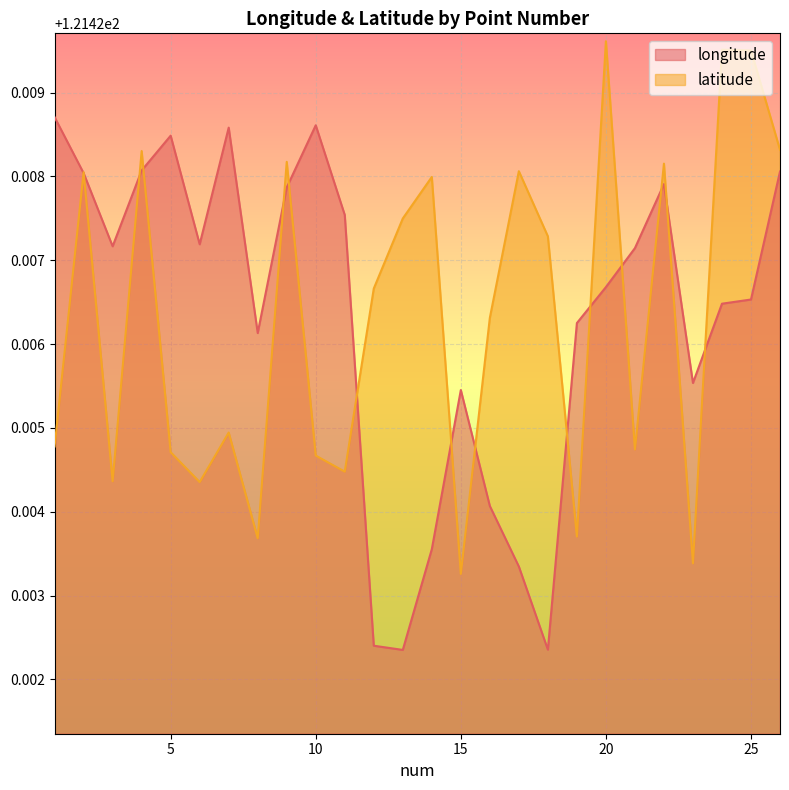

How many categories are shown in the chart?

26